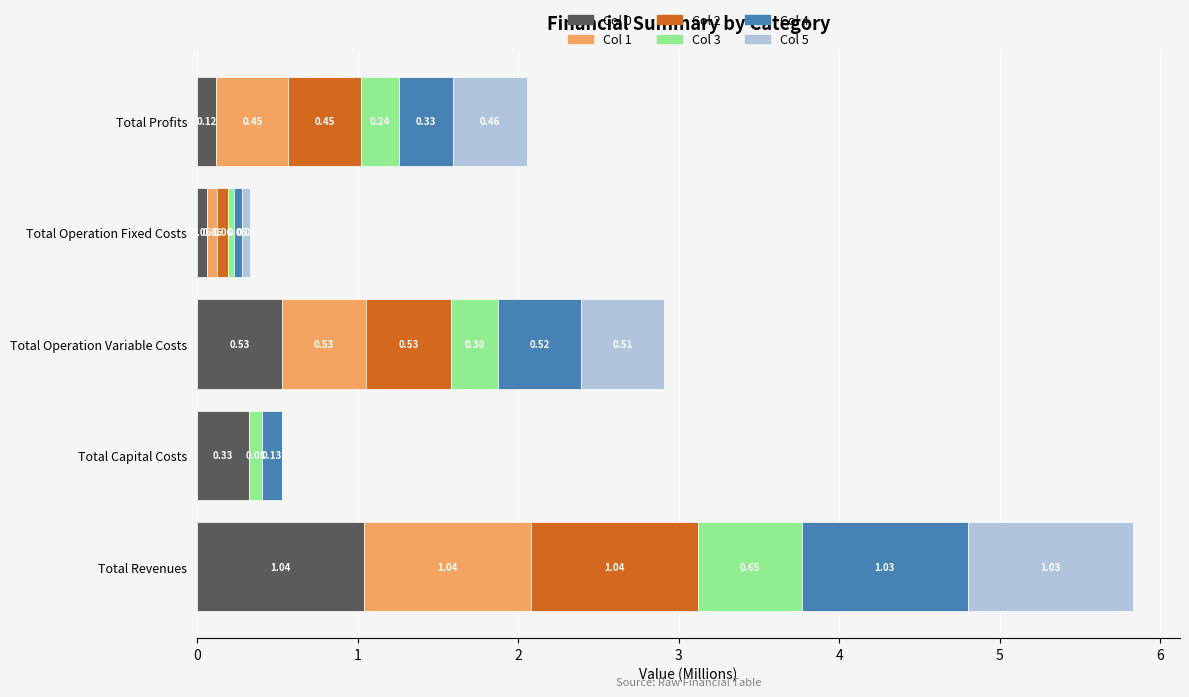

What is the sum of the Col 0 values at Total Revenues and Total Operation Fixed Costs?

1.1